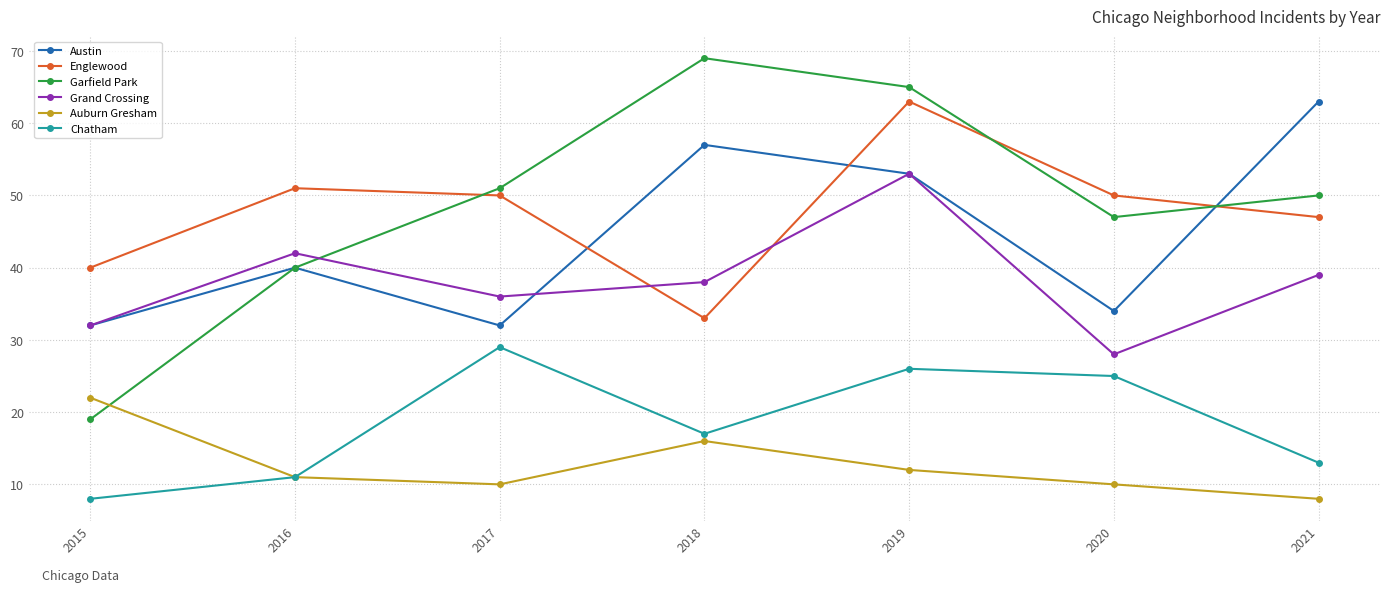

Reading right to left, what are all the values shown in this chart?

Austin: 63	34	53	57	32	40	32
Englewood: 47	50	63	33	50	51	40
Garfield Park: 50	47	65	69	51	40	19
Grand Crossing: 39	28	53	38	36	42	32
Auburn Gresham: 8	10	12	16	10	11	22
Chatham: 13	25	26	17	29	11	8